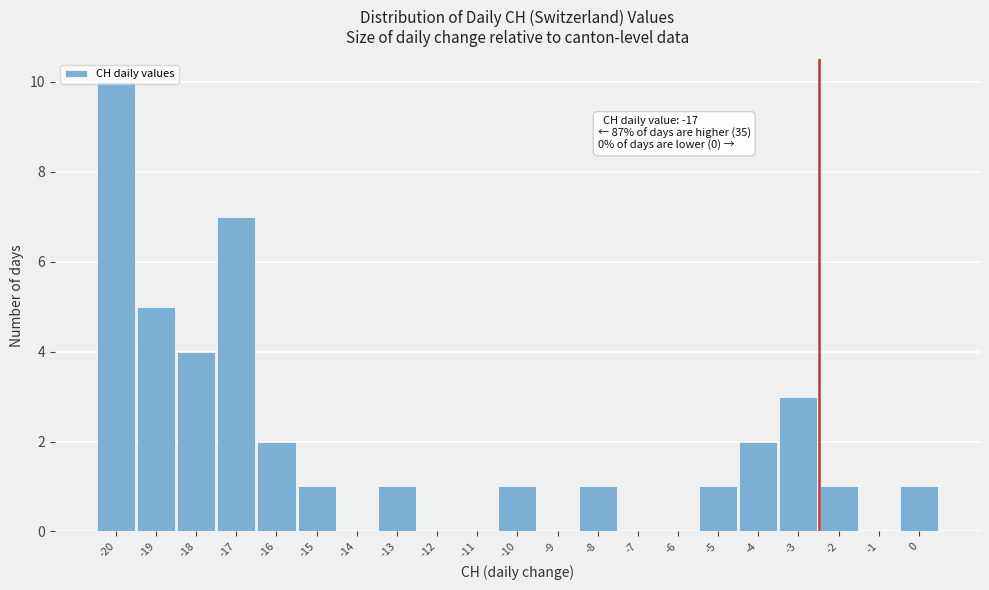

Over which range of the x-axis is the bar tallest?

-20.5 to -19.5